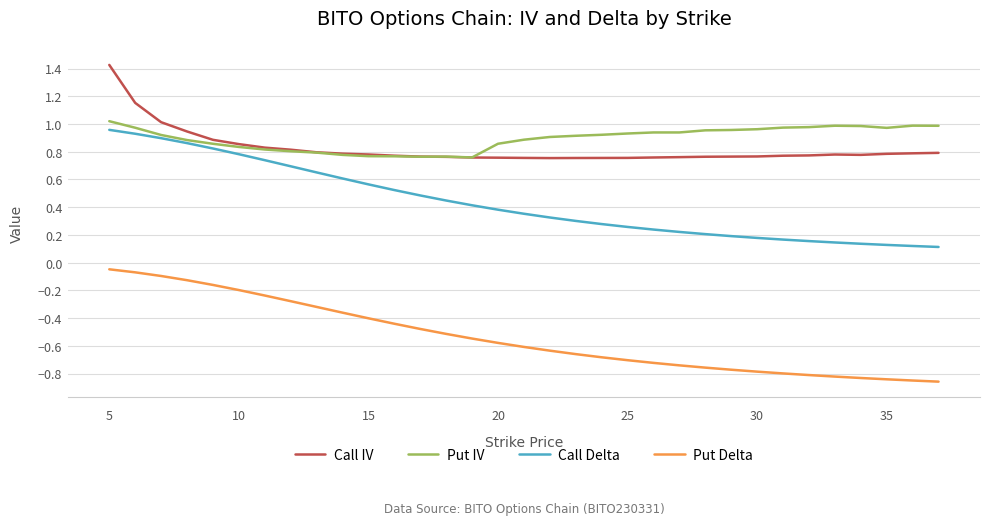

True or false: Call IV and Call Delta cross at least once.

False